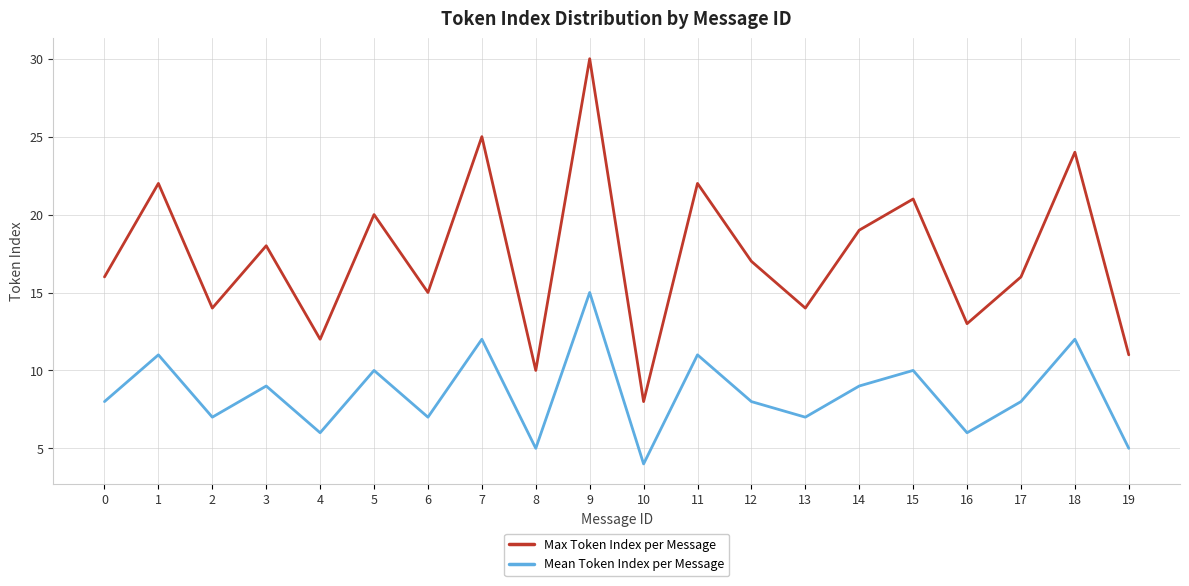

What is the total value across all series at 14?

28